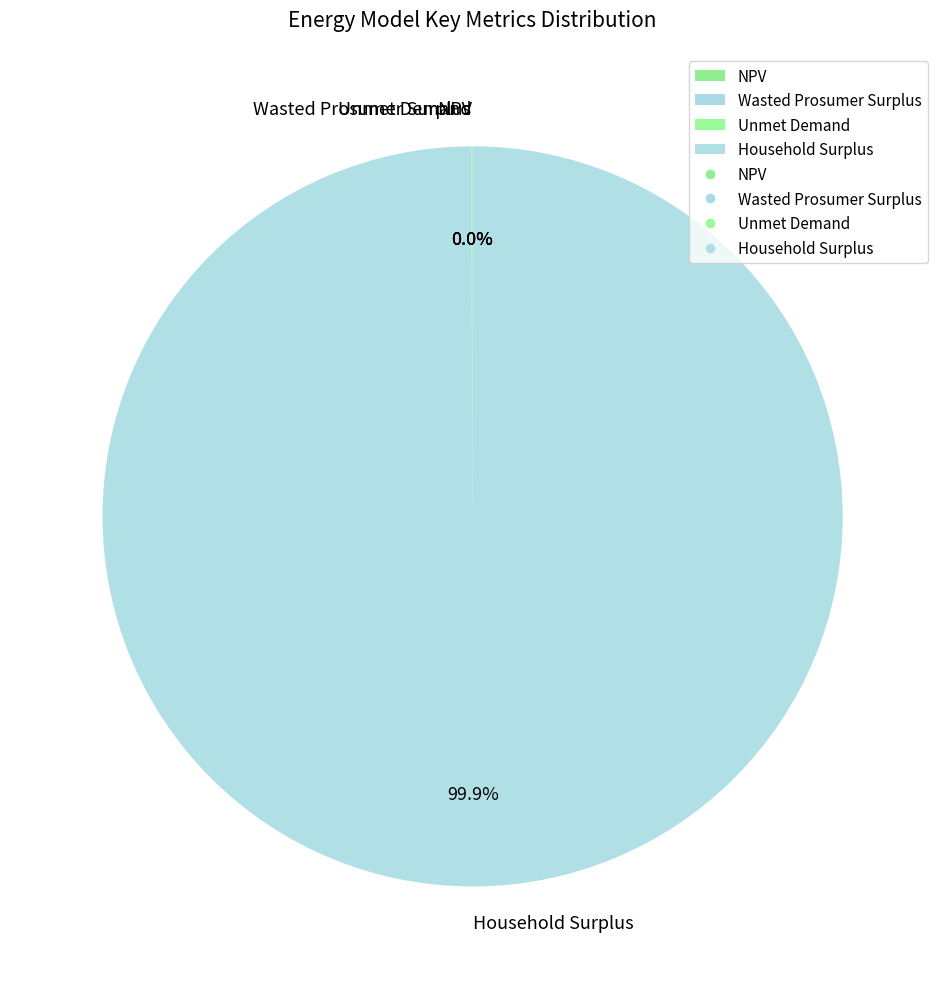

Which category has the biggest portion of the pie?

Household Surplus